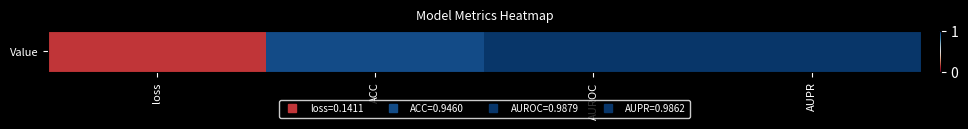

At which category does the chart reach its minimum across all series?

loss